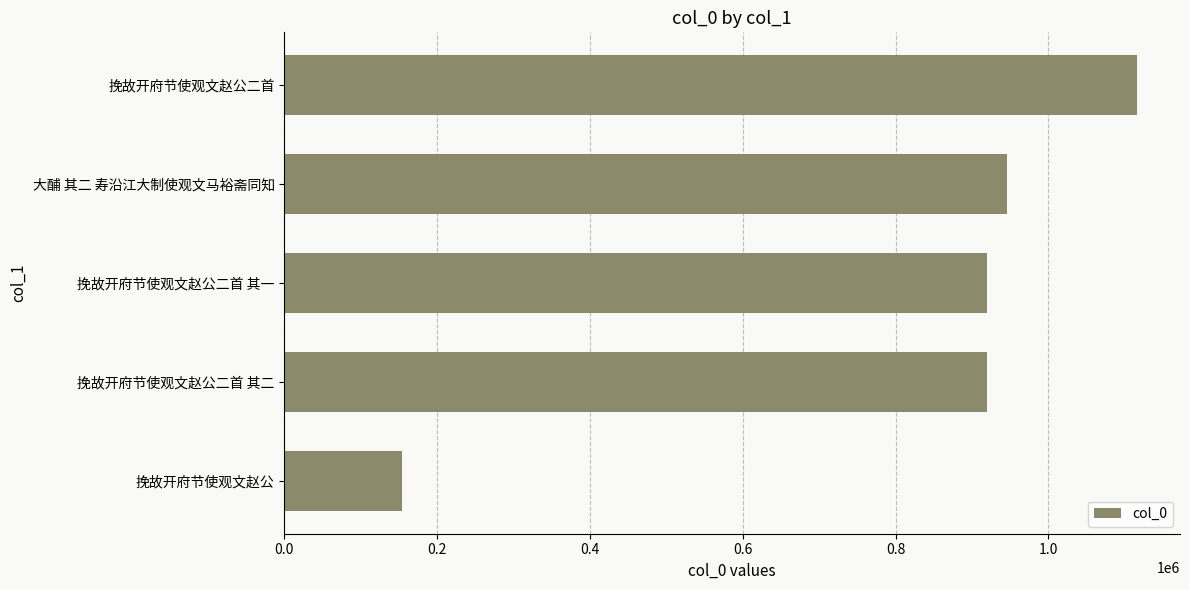

What is the minimum value shown in the chart?

153634